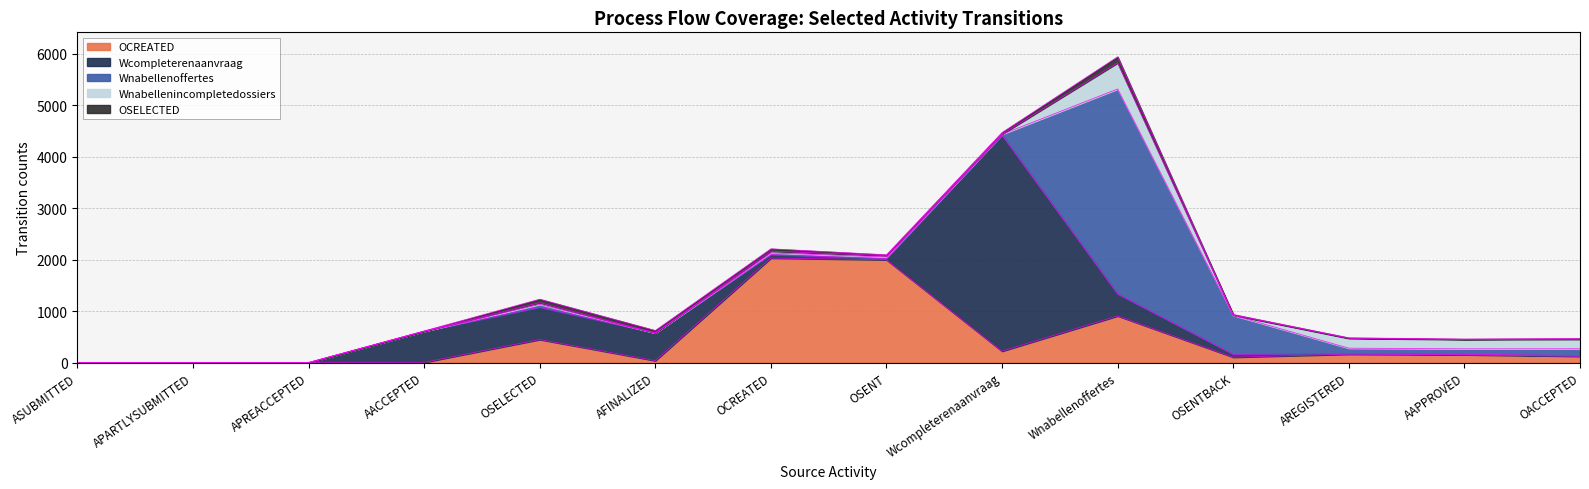

What is the difference between the highest and lowest values at Wcompleterenaanvraag?

4196